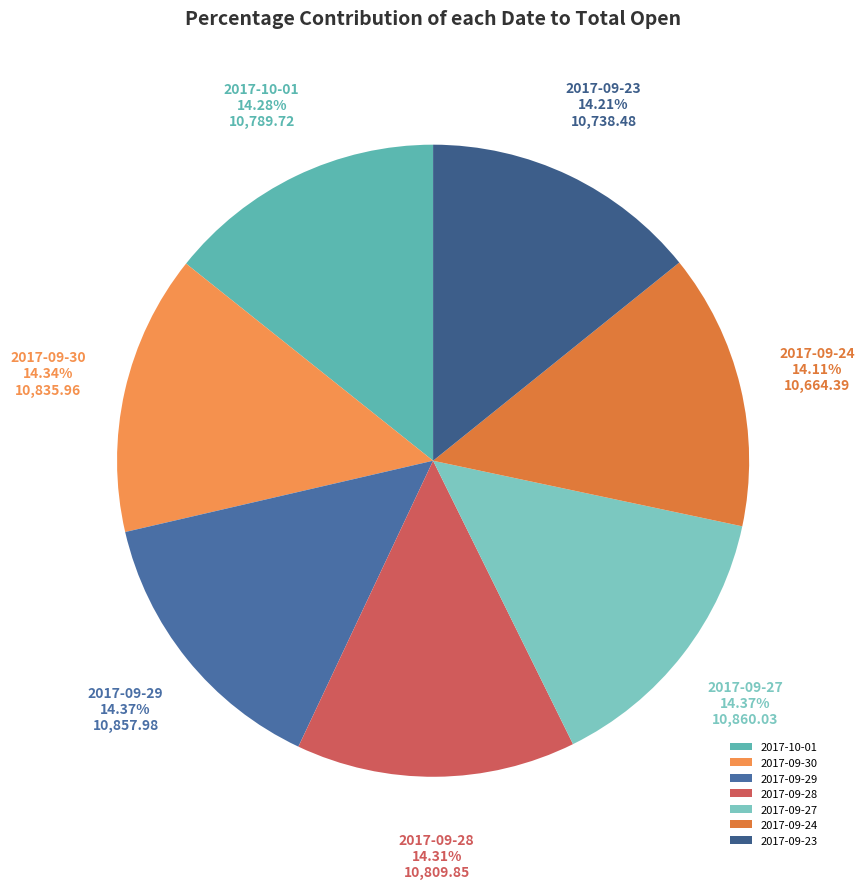

Is the sum of 2017-09-27 and 2017-09-29 greater than half?

No